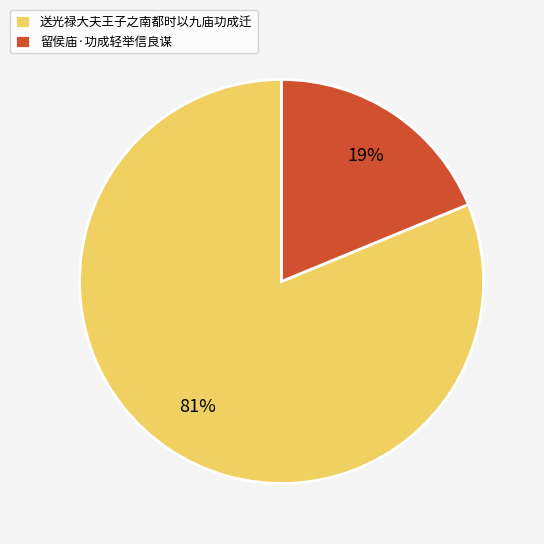

To the nearest percent, what is the difference between the largest and smallest slice percentages?

62%